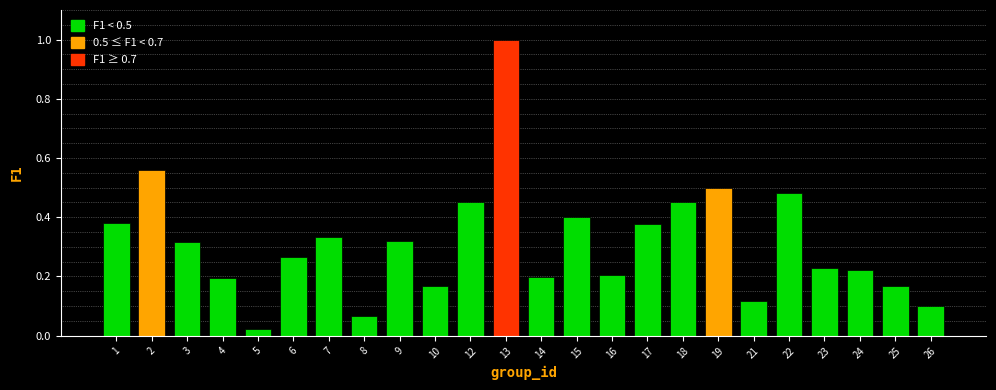

The chart shows a value of 0.0 at 10. True or false?

False